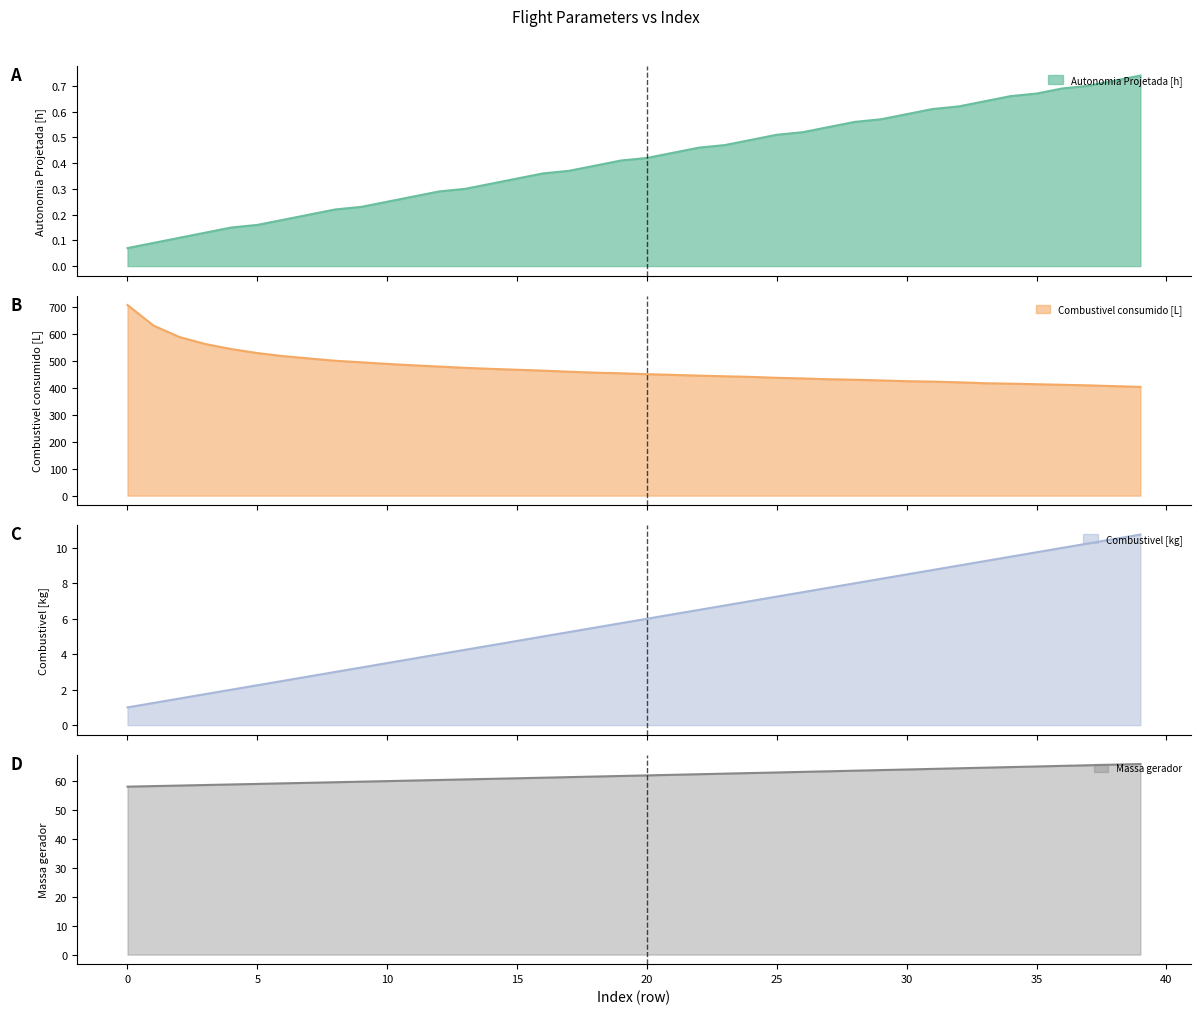

How many lines are shown in the chart?

4